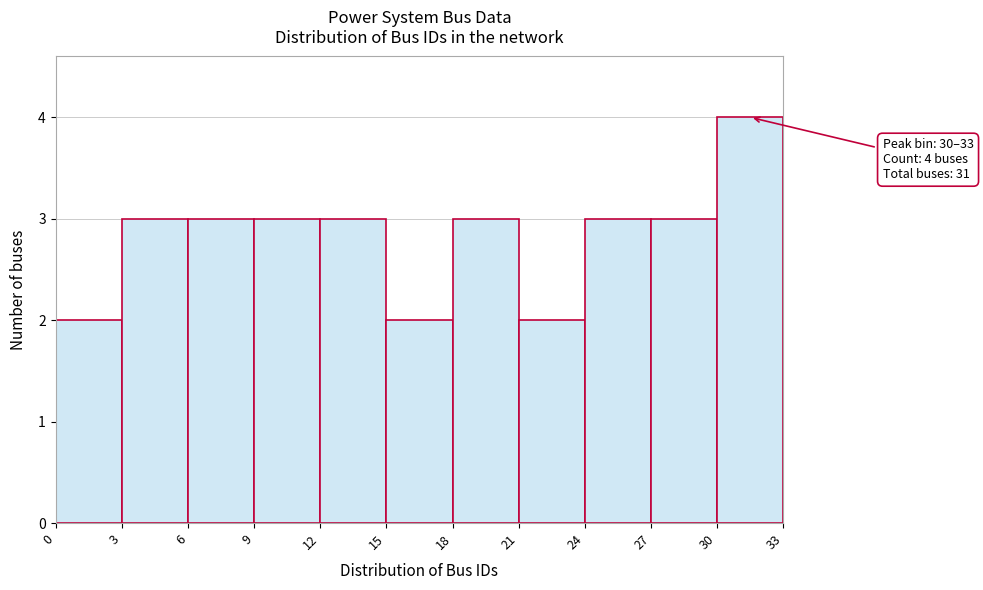

Which range on the x-axis has the tallest bar?

30 to 33